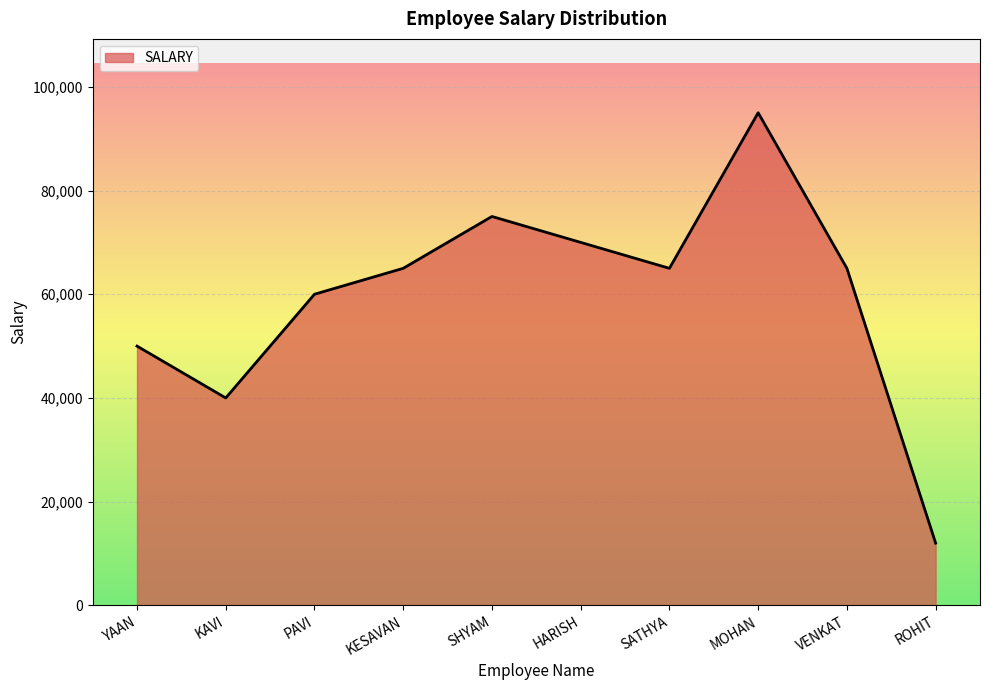

What is the change in value from PAVI to MOHAN?

+35000